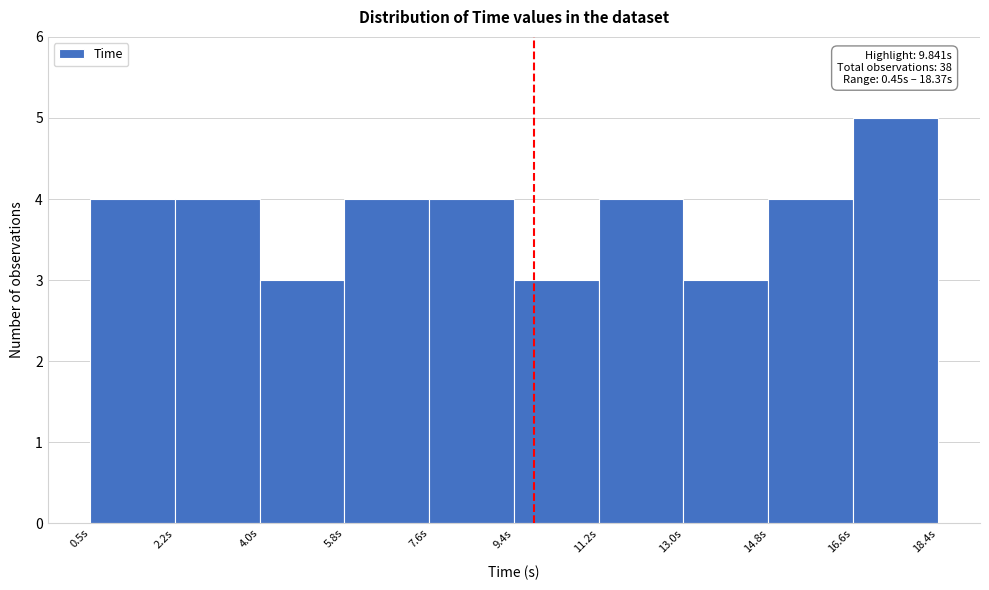

Which range on the x-axis has the tallest bar?

16.6 to 18.4